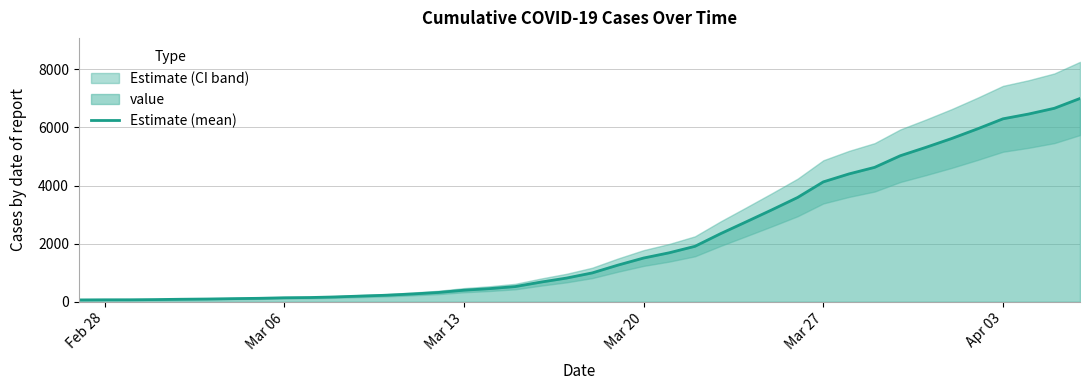

What position from the right is Feb 28?

40